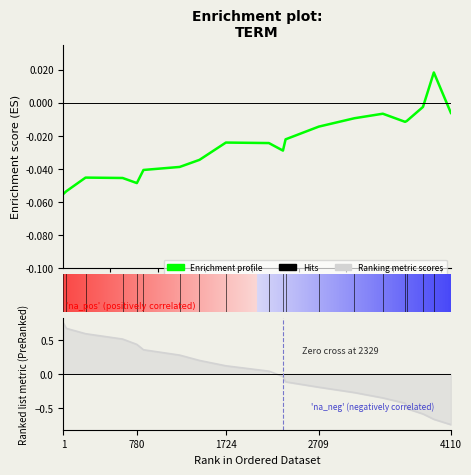

True or false: Ranking metric scores has more than 2 points higher than both neighbors.

False